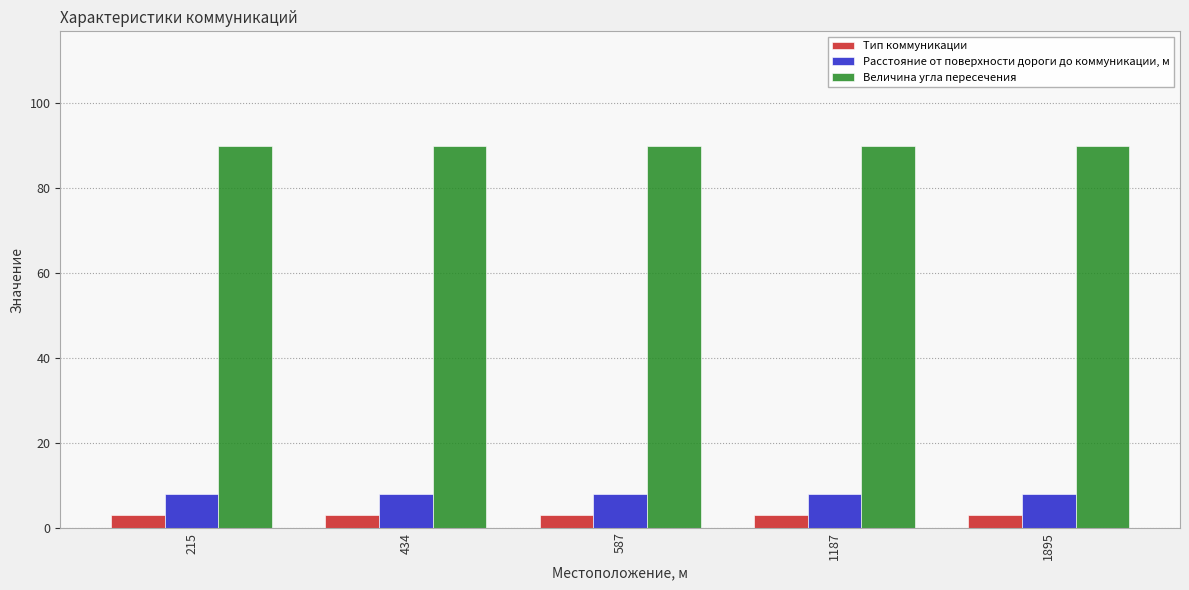

Which series has the largest total across all categories?

Величина угла пересечения